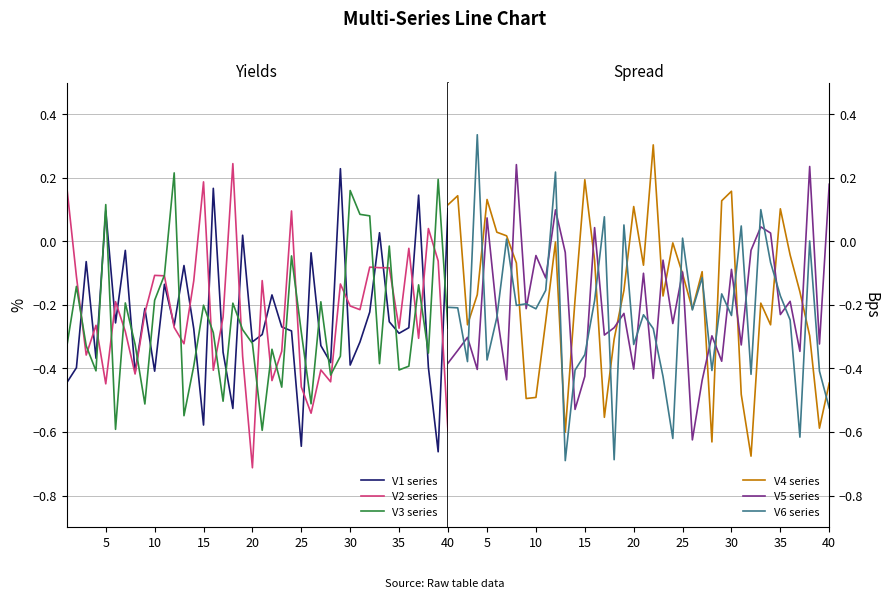

The value of V4 series at 20 is 0.1. True or false?

True